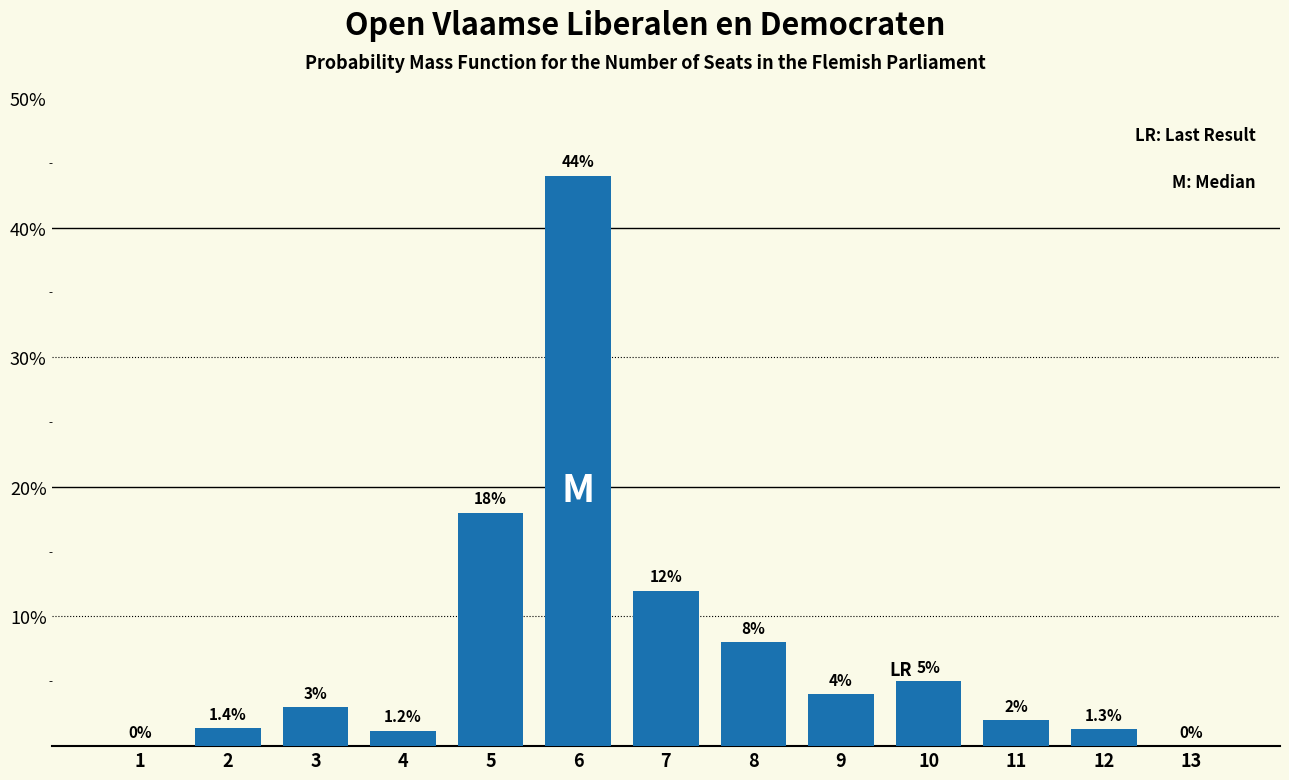

Reading left to right, extract all data points from this chart.

1=0.0	2=1.4	3=3.0	4=1.2	5=18.0	6=44.0	7=12.0	8=8.0	9=4.0	10=5.0	11=2.0	12=1.3	13=0.0